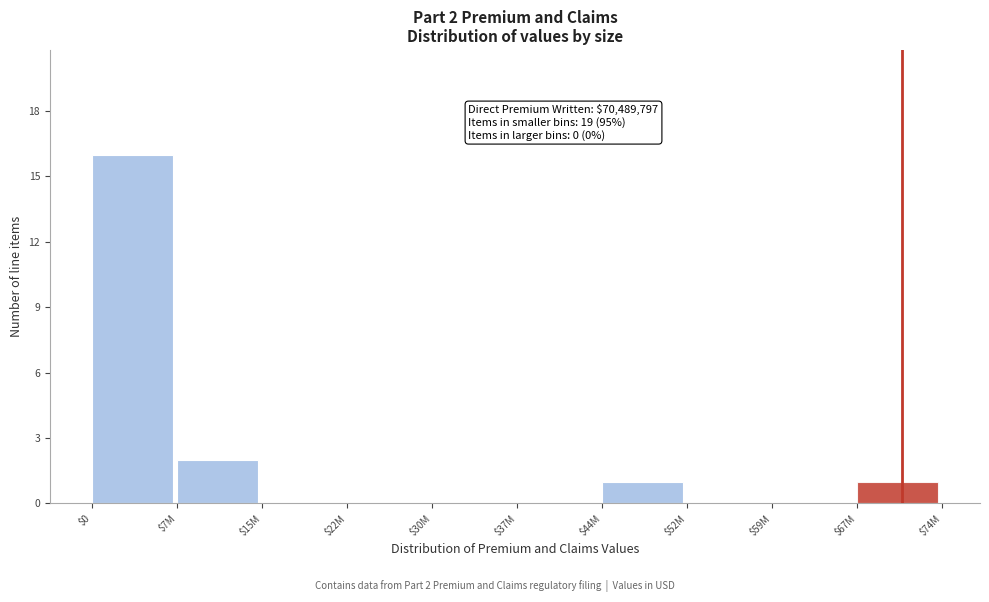

At which category does the chart reach its peak across all series?

$0